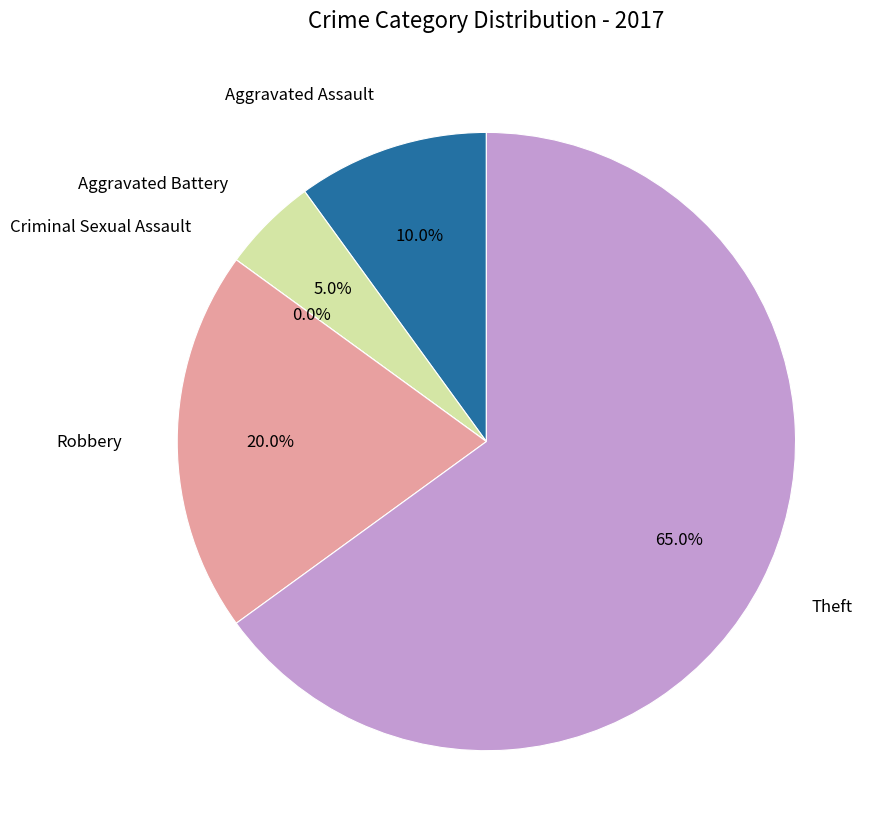

To the nearest percent, what is the difference between the Criminal Sexual Assault and Theft slice percentages?

65%